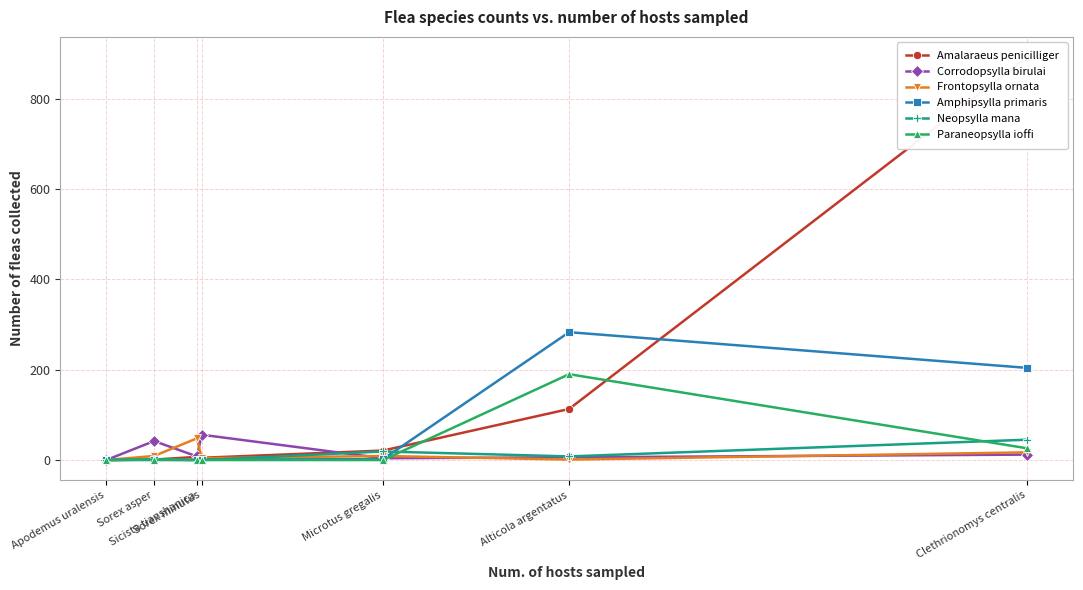

Is it true that Amphipsylla primaris equals 204 at Clethrionomys centralis?

True